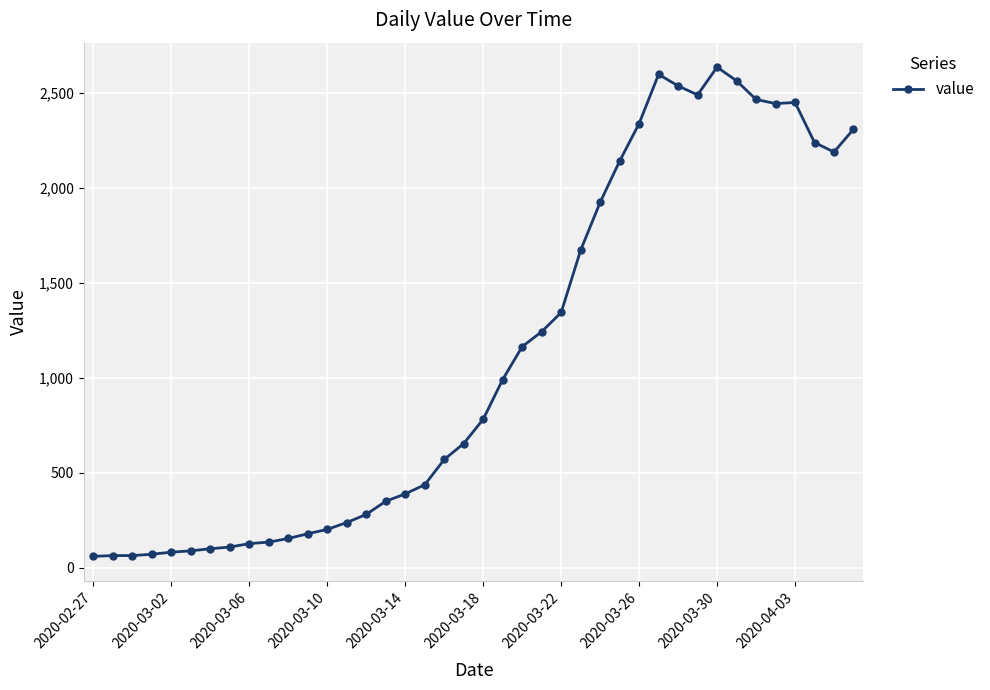

True or false: there are more than 1 points higher than both neighbors.

True